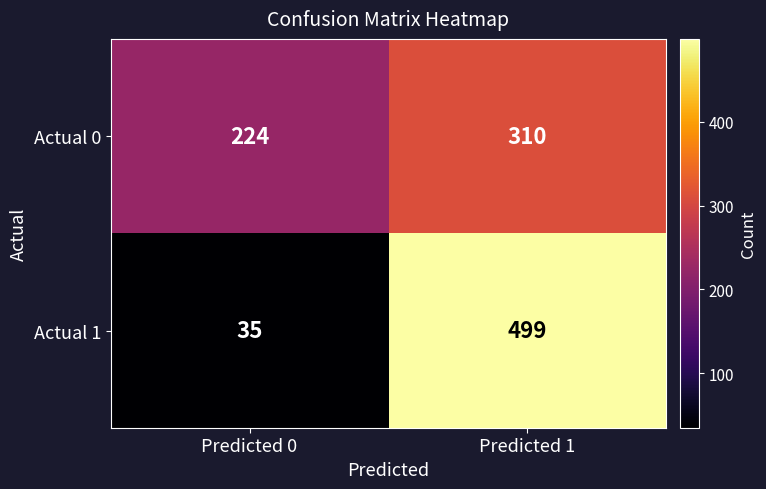

Rank the series at Predicted 1 from lowest to highest value.

Actual 0, Actual 1